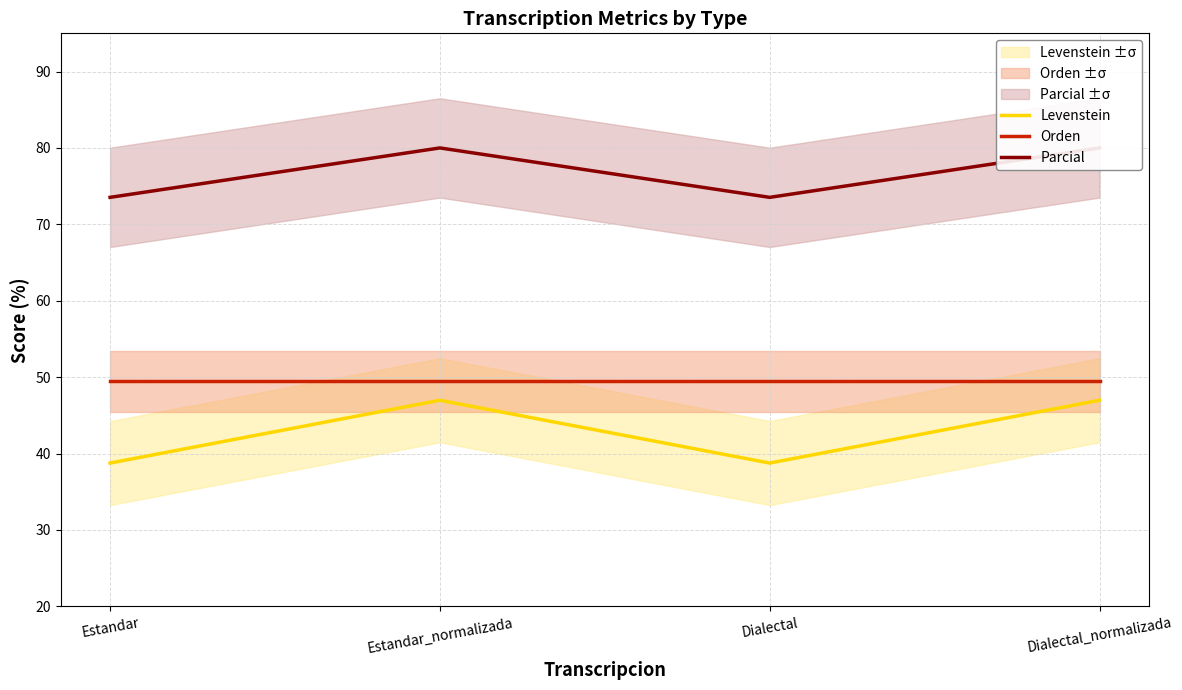

In Levenstein, how many points are lower than both neighbors (excluding endpoints)?

1